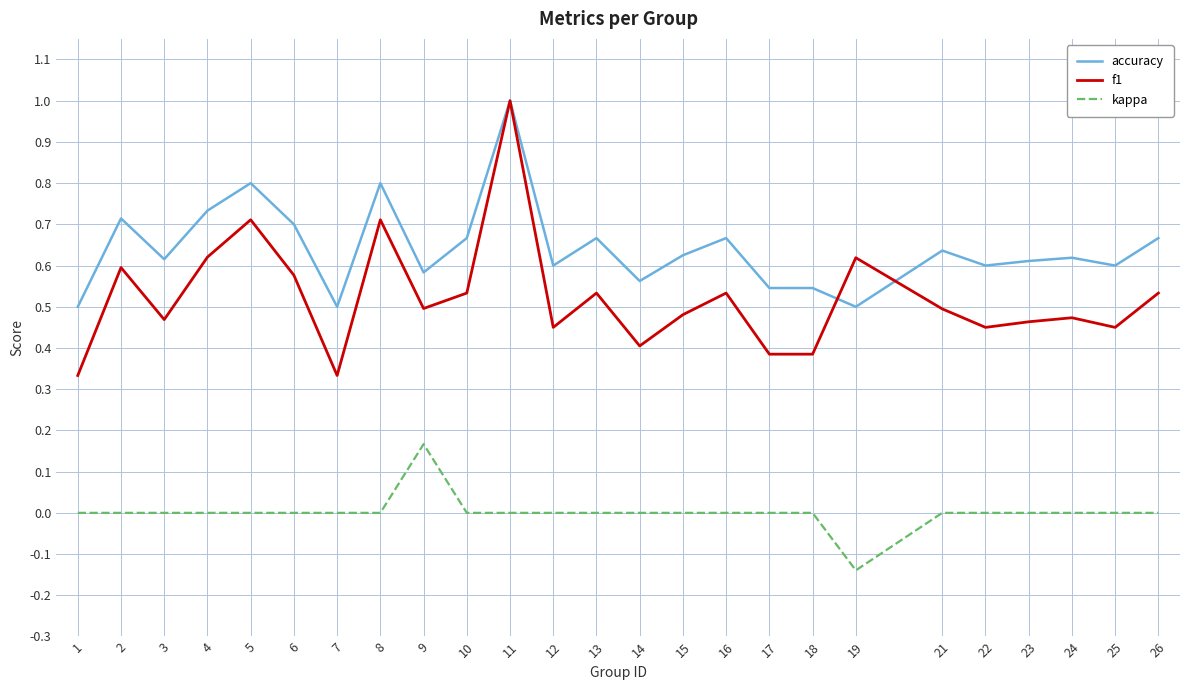

What are all the series names shown in the legend?

accuracy, f1, kappa